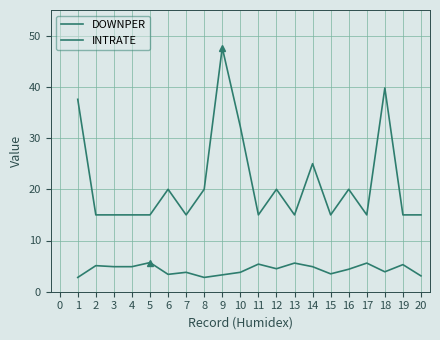

Rank the series at 14 from lowest to highest value.

INTRATE, DOWNPER